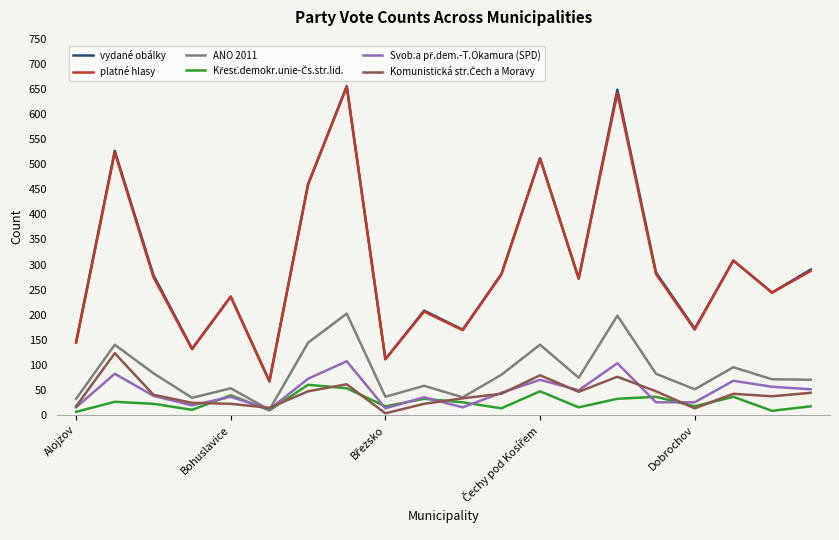

Which series has the largest range (max minus min)?

vydané obálky